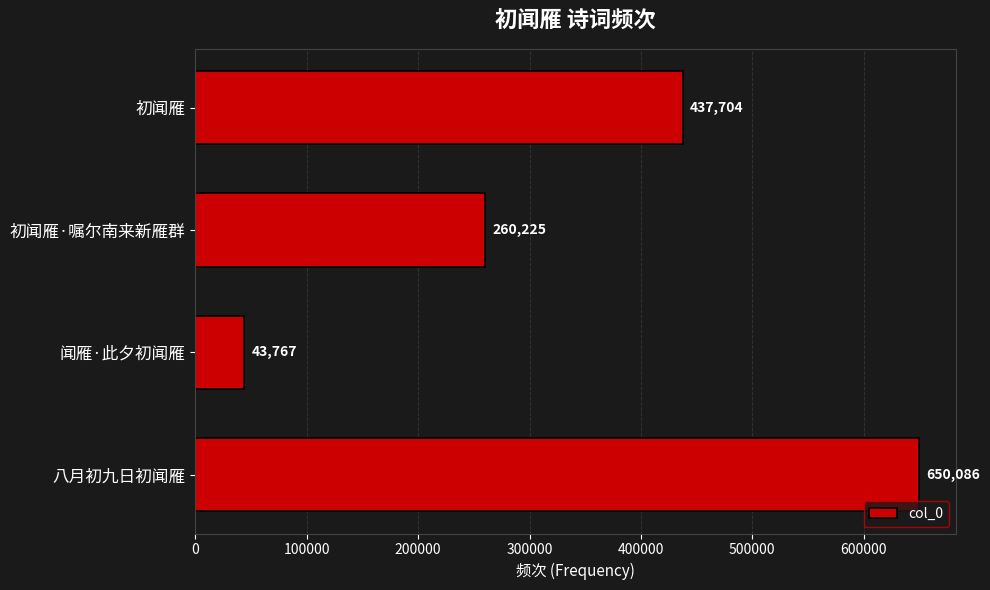

What is the difference between the maximum and minimum values?

606319